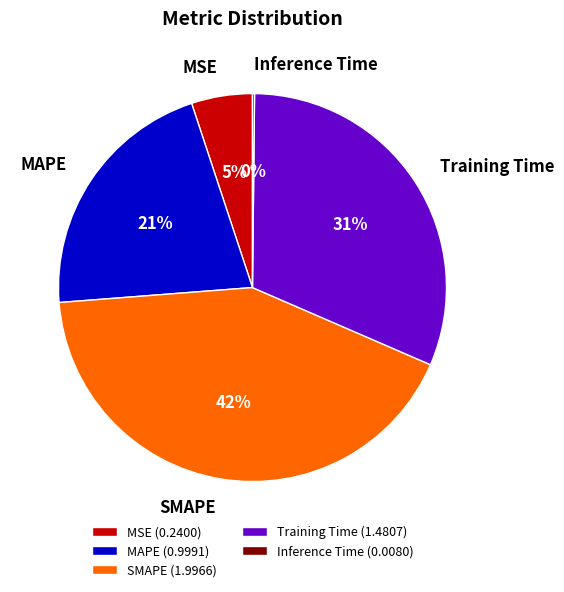

Is it true that MAPE is 10% of the pie?

False